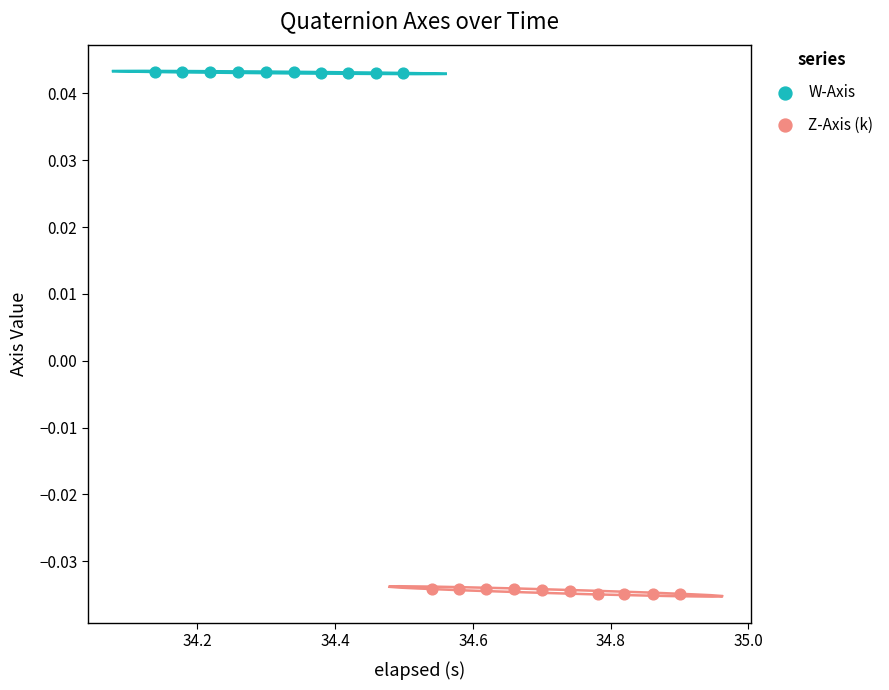

Which series reaches the minimum Y coordinate?

Z-Axis (k)